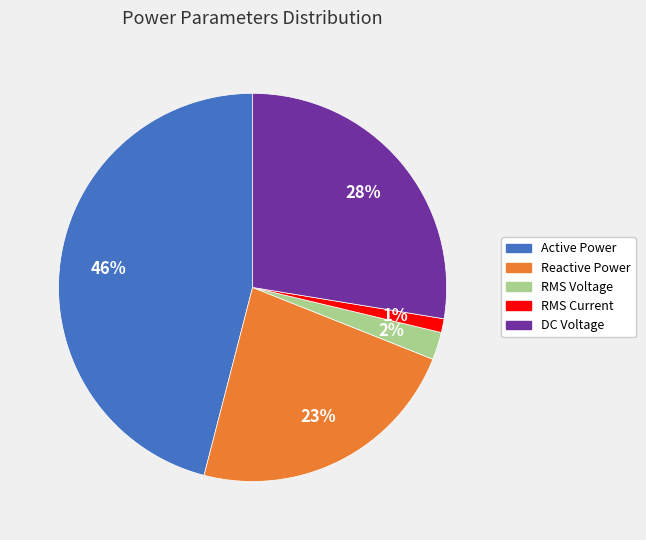

What is the smallest slice in the pie chart?

RMS Current